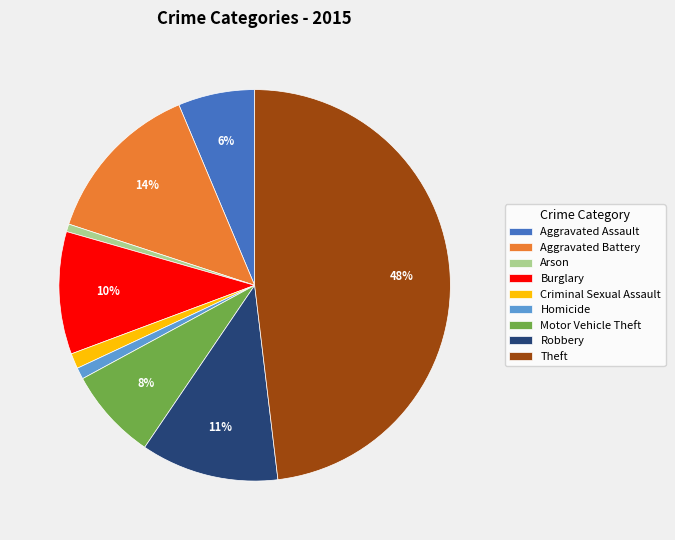

Which slice is the largest?

Theft